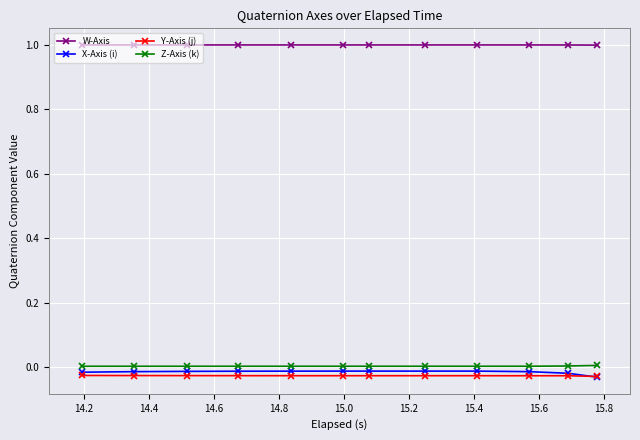

True or false: X-Axis (i) and W-Axis intersect in this chart.

False